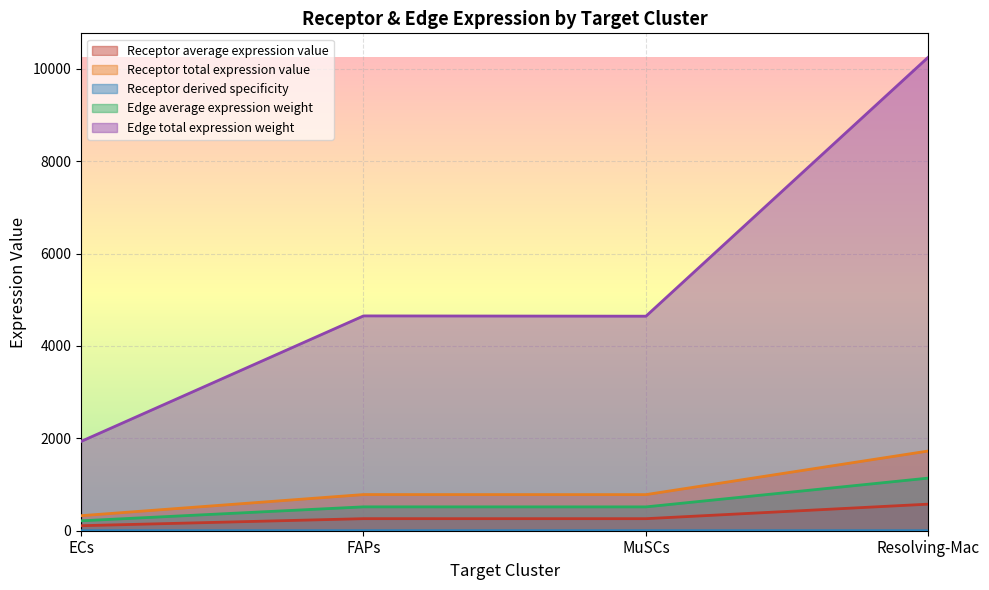

Reading left to right, list all the values displayed in this chart.

Receptor average expression value: ECs=108.4	FAPs=260.9	MuSCs=260.6	Resolving-Mac=575.4
Receptor total expression value: ECs=325.3	FAPs=782.8	MuSCs=781.7	Resolving-Mac=1726.1
Receptor derived specificity: ECs=0.1	FAPs=0.2	MuSCs=0.2	Resolving-Mac=0.5
Edge average expression weight: ECs=214.7	FAPs=516.6	MuSCs=516.0	Resolving-Mac=1139.2
Edge total expression weight: ECs=1932.6	FAPs=4649.7	MuSCs=4643.6	Resolving-Mac=10253.2